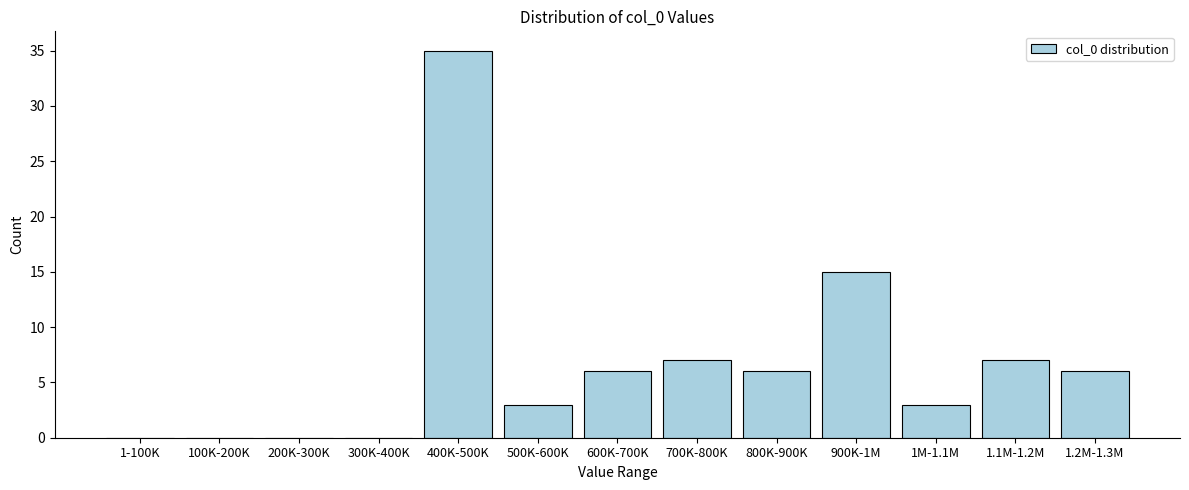

Reading left to right, transcribe all the data shown in this chart.

1-100K=0	100K-200K=0	200K-300K=0	300K-400K=0	400K-500K=35	500K-600K=3	600K-700K=6	700K-800K=7	800K-900K=6	900K-1M=15	1M-1.1M=3	1.1M-1.2M=7	1.2M-1.3M=6